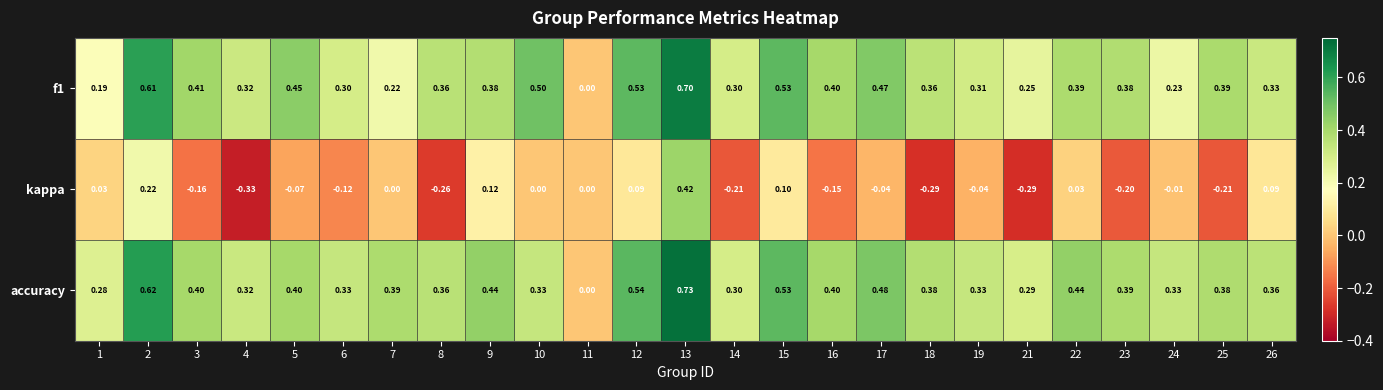

Which series has the largest total across all categories?

accuracy